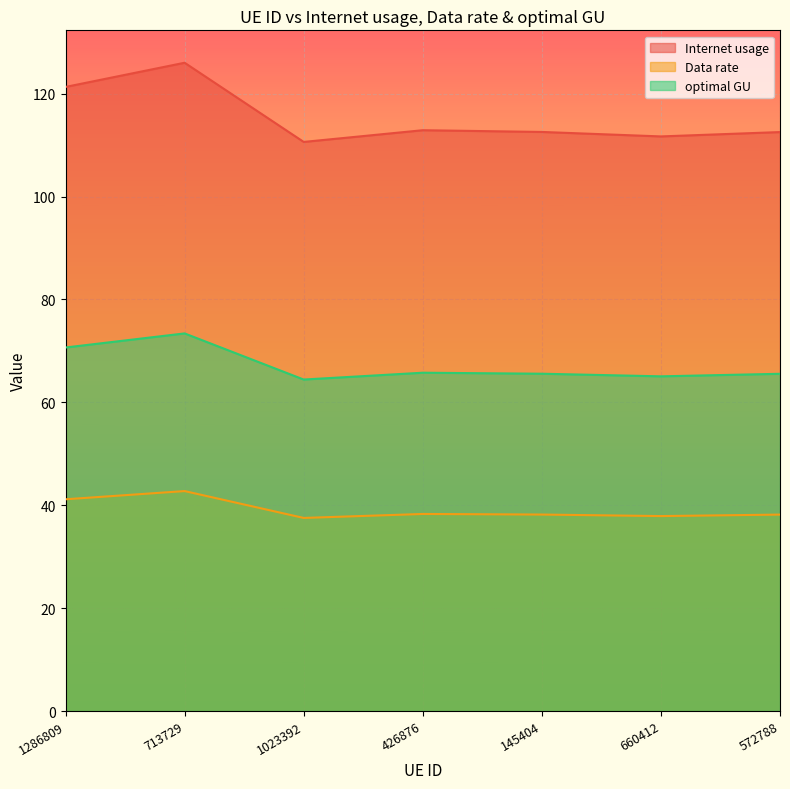

What is the minimum value shown in the chart?

37.5